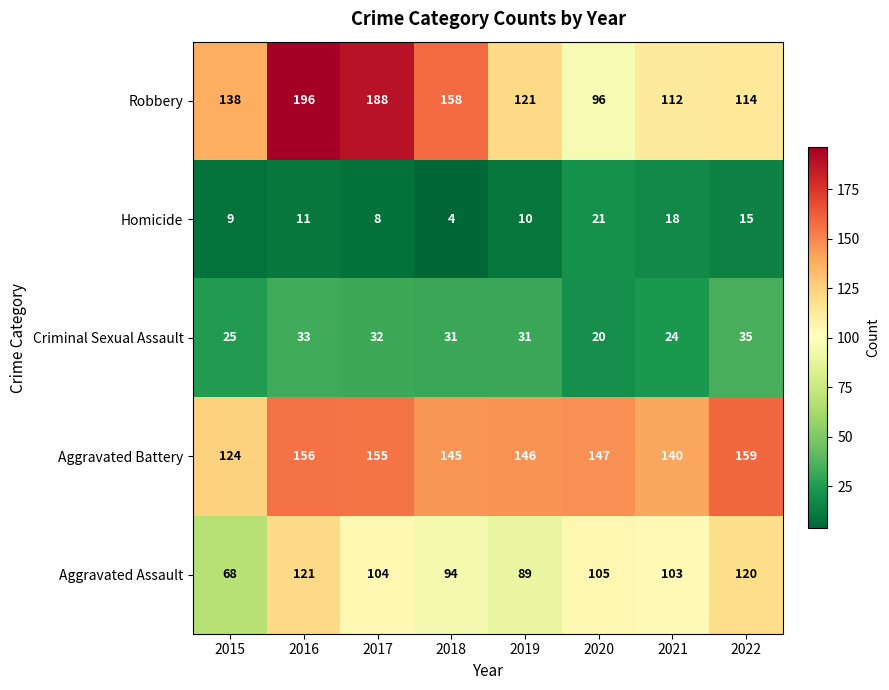

Is it true that Homicide equals 18 at 2021?

True